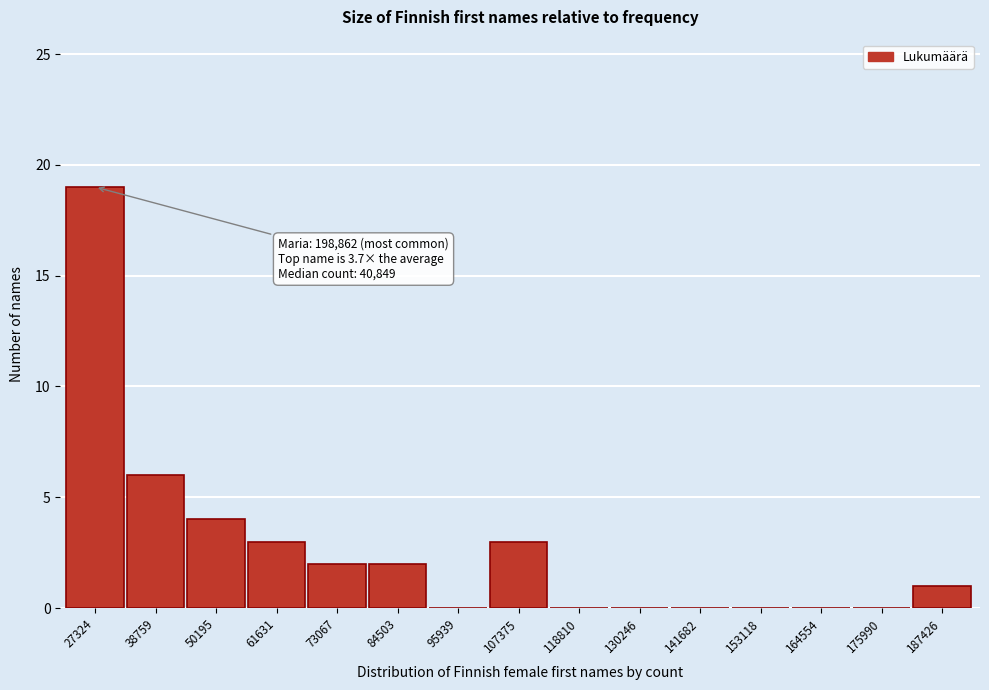

Reading left to right, list all the values displayed in this chart.

27324=19	38759=6	50195=4	61631=3	73067=2	84503=2	95939=0	107375=3	118810=0	130246=0	141682=0	153118=0	164554=0	175990=0	187426=1